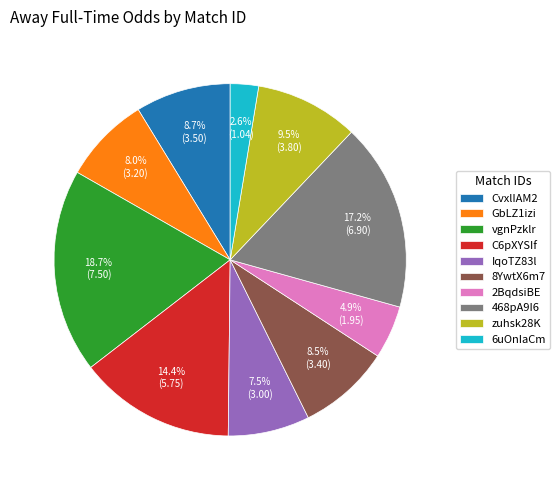

What percentage is the CvxlIAM2 slice, to the nearest percent?

9%